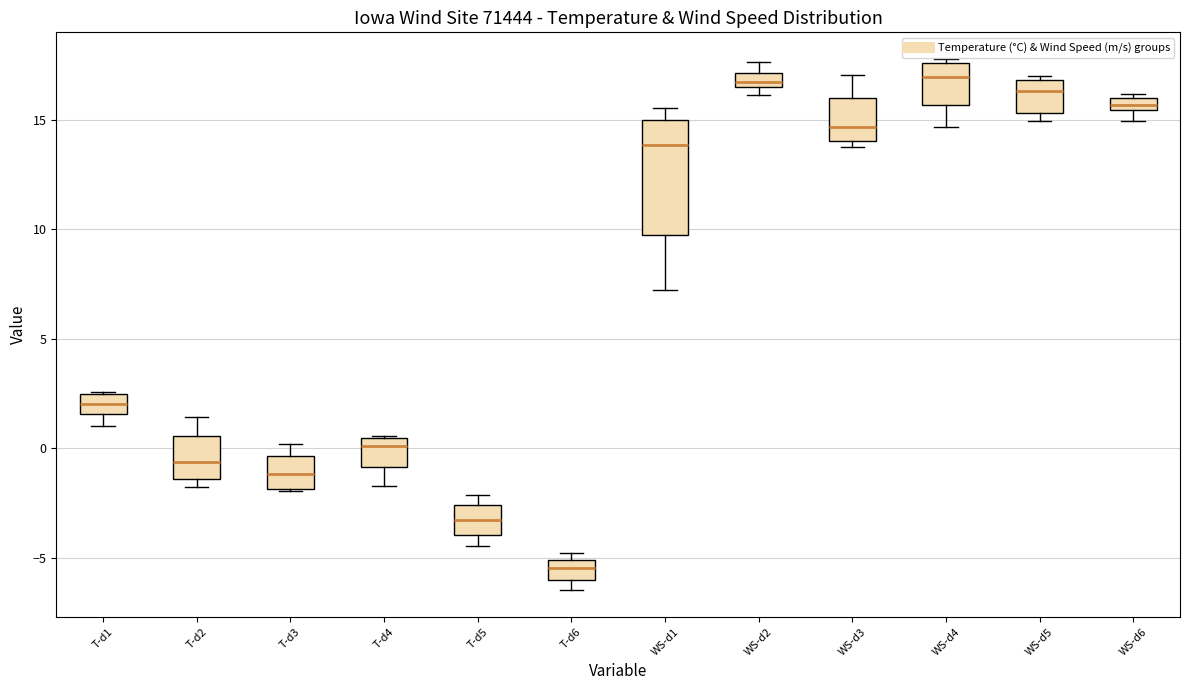

Comparing the boxes themselves (not the whiskers), which one is the tallest?

WS-d1